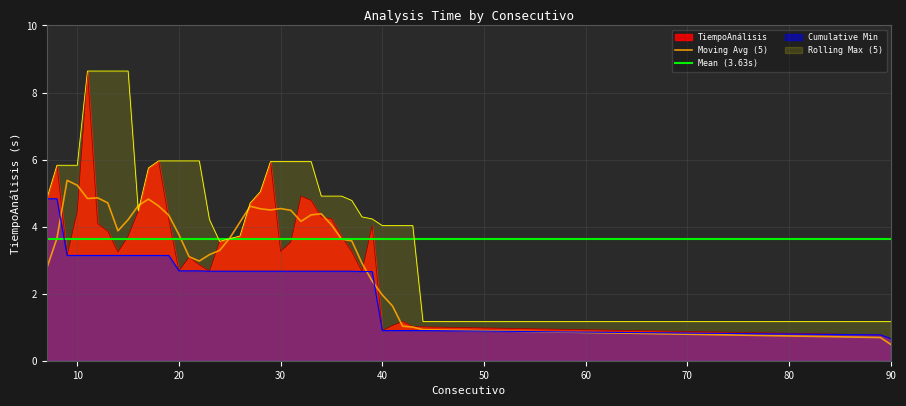

What is the sum of the values at 35 and 42?

5.4